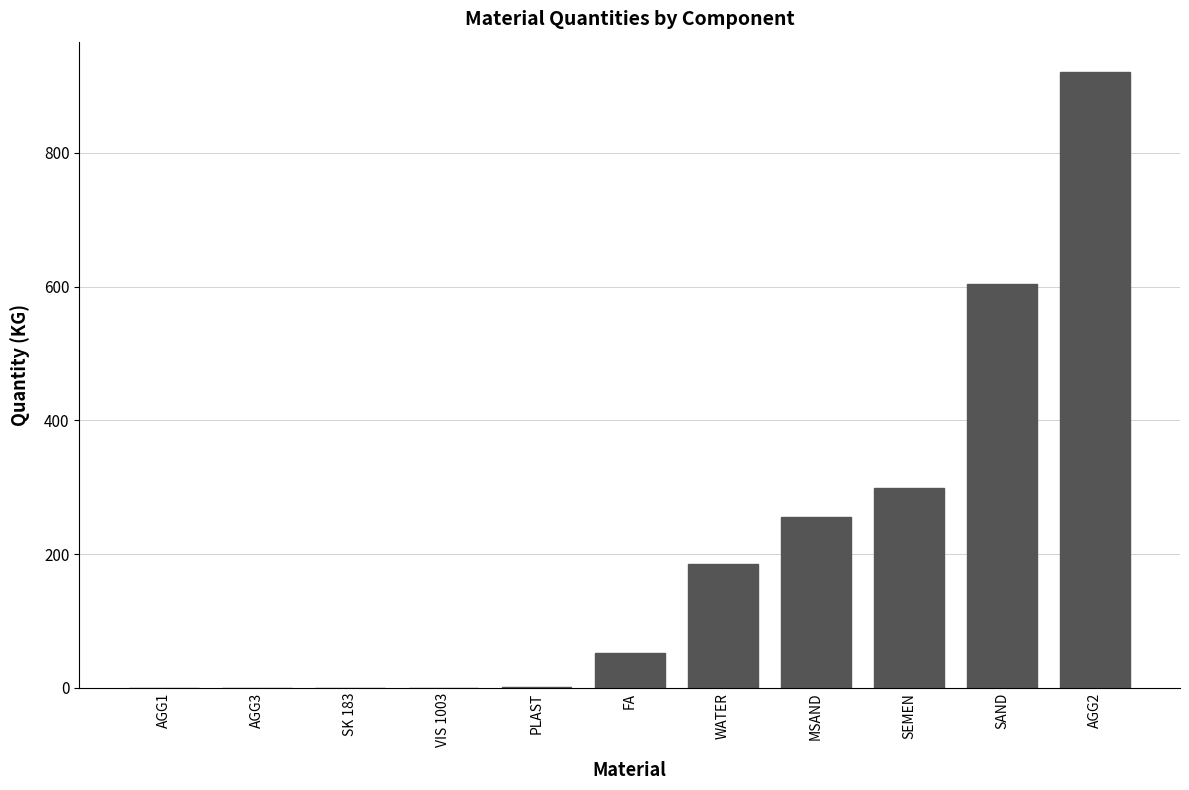

What is the sum of all values?

2317.1